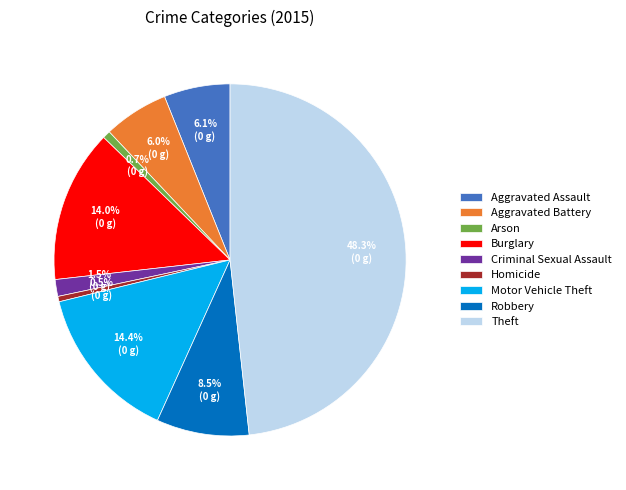

Which category has the biggest portion of the pie?

Theft